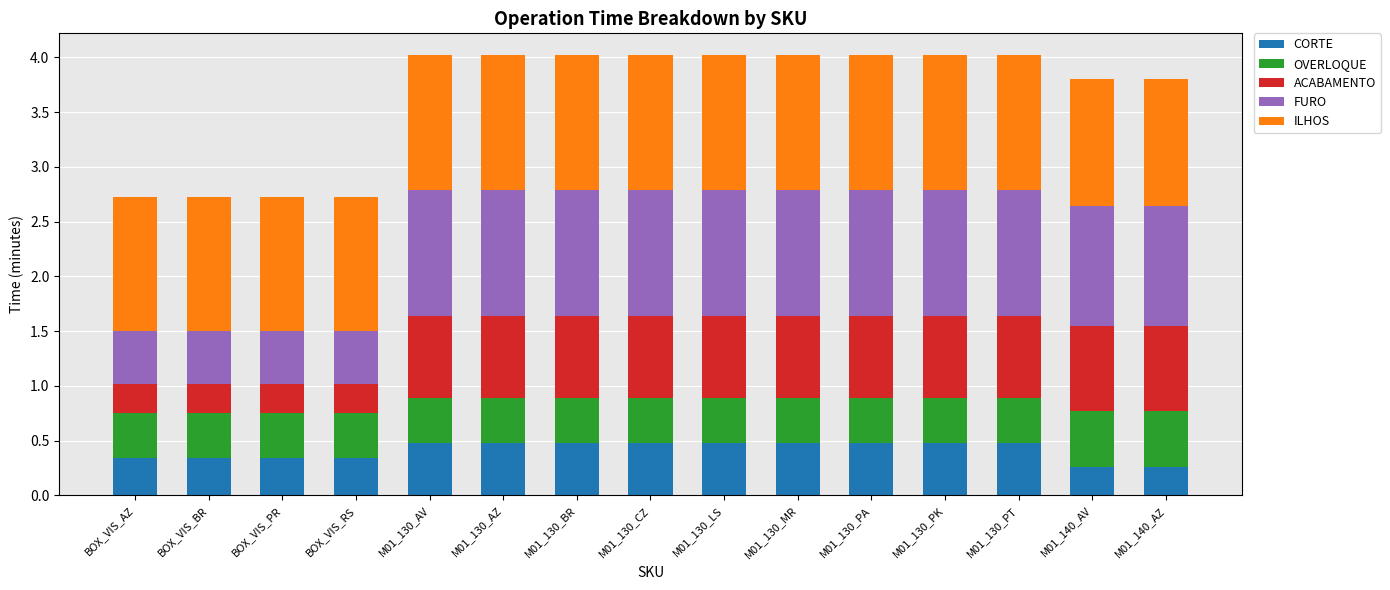

Count the CORTE values in the range 0 to 1.

15